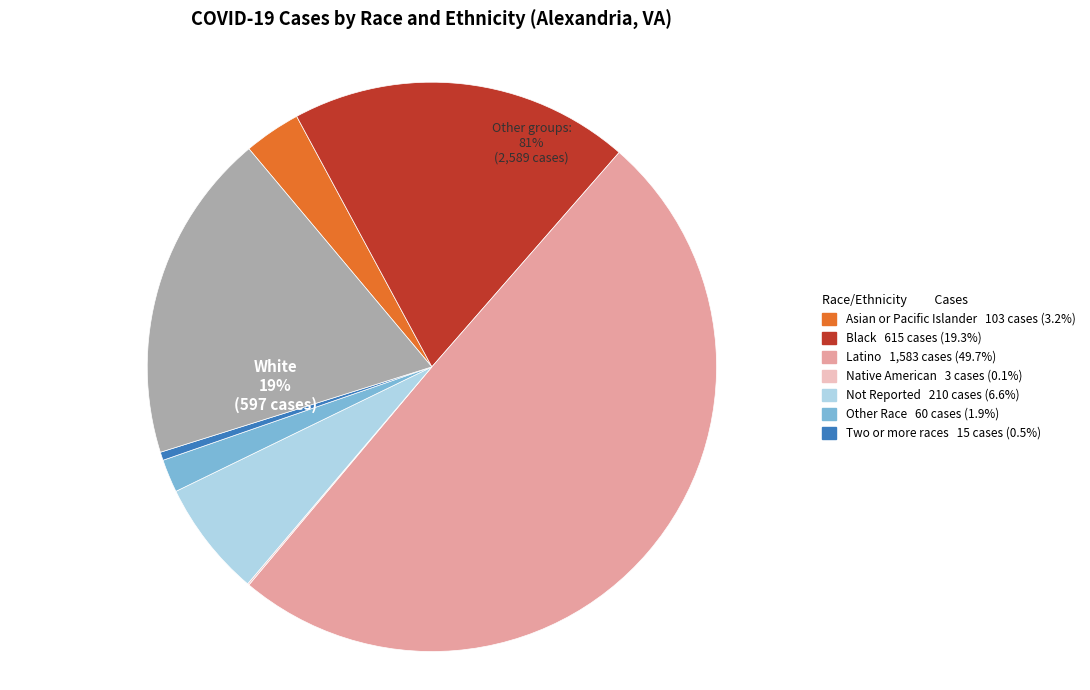

Rank the categories by value from highest to lowest.

Latino, Black, White, Not Reported, Asian or Pacific Islander, Other Race, Two or more races, Native American